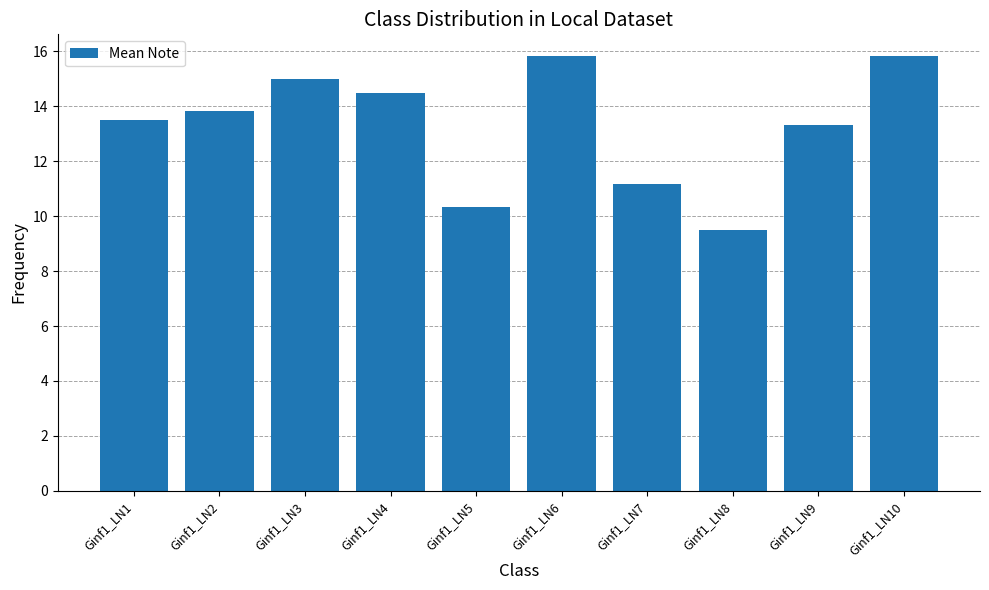

At which label is the value closest to 12?

Ginf1_LN7